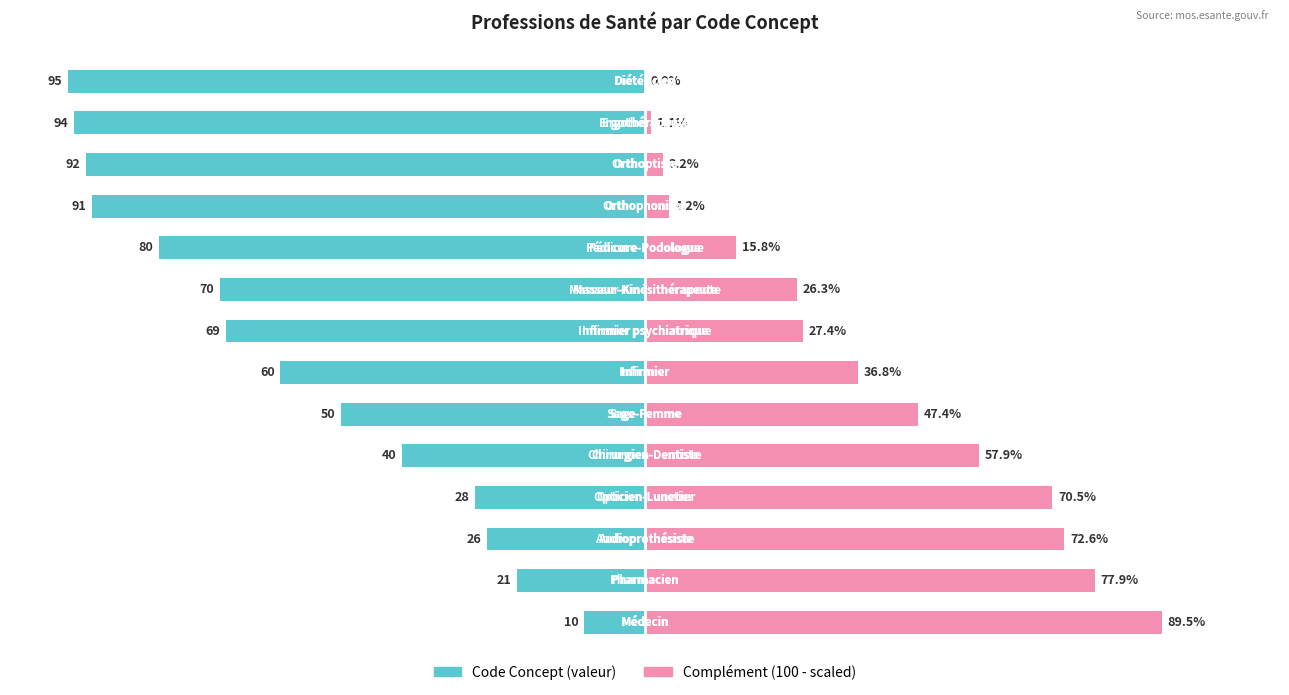

The value of Code Concept (scaled) at 5 is -78.0. True or false?

False